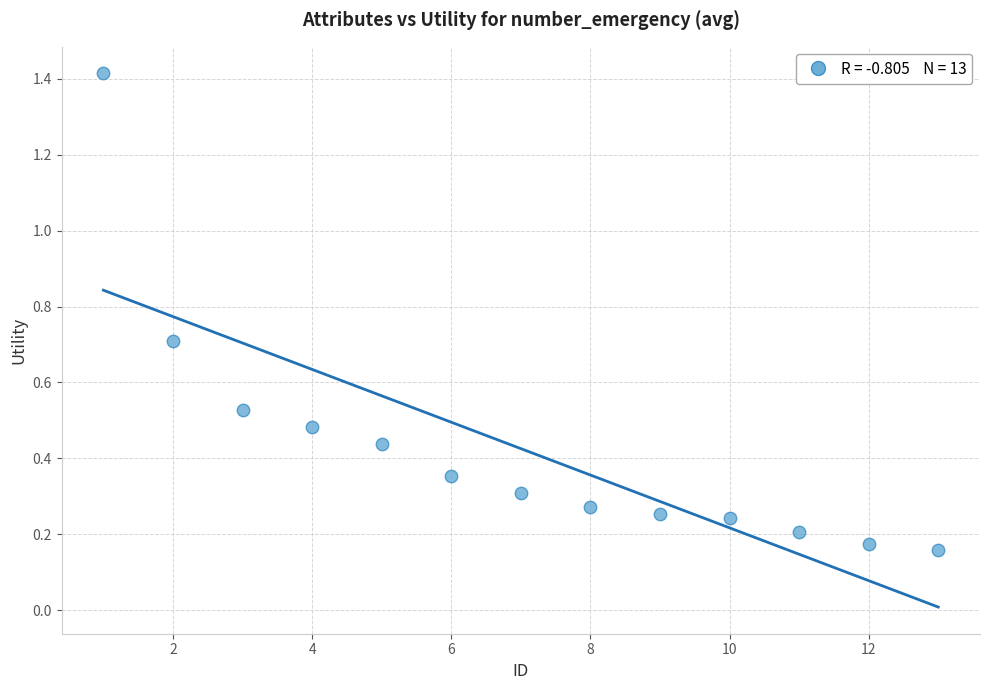

What is the range of Y values (max minus min)?

1.3